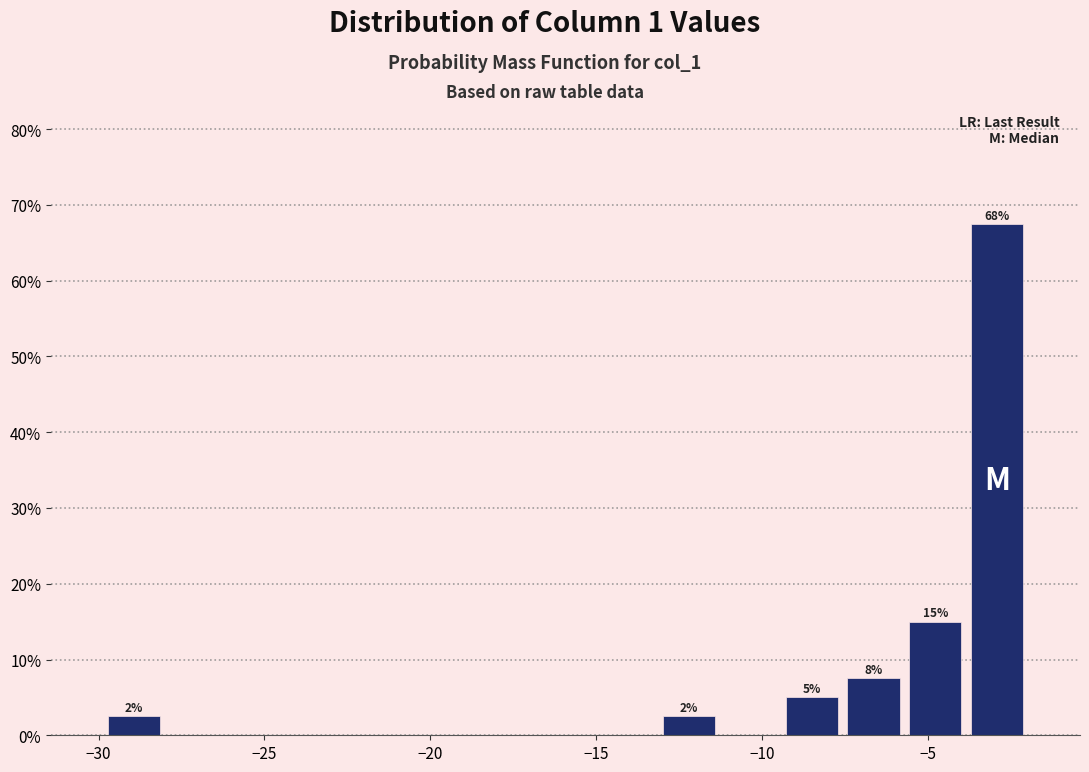

Read against the x-axis, roughly where is the centre of the tallest bar?

-3.0